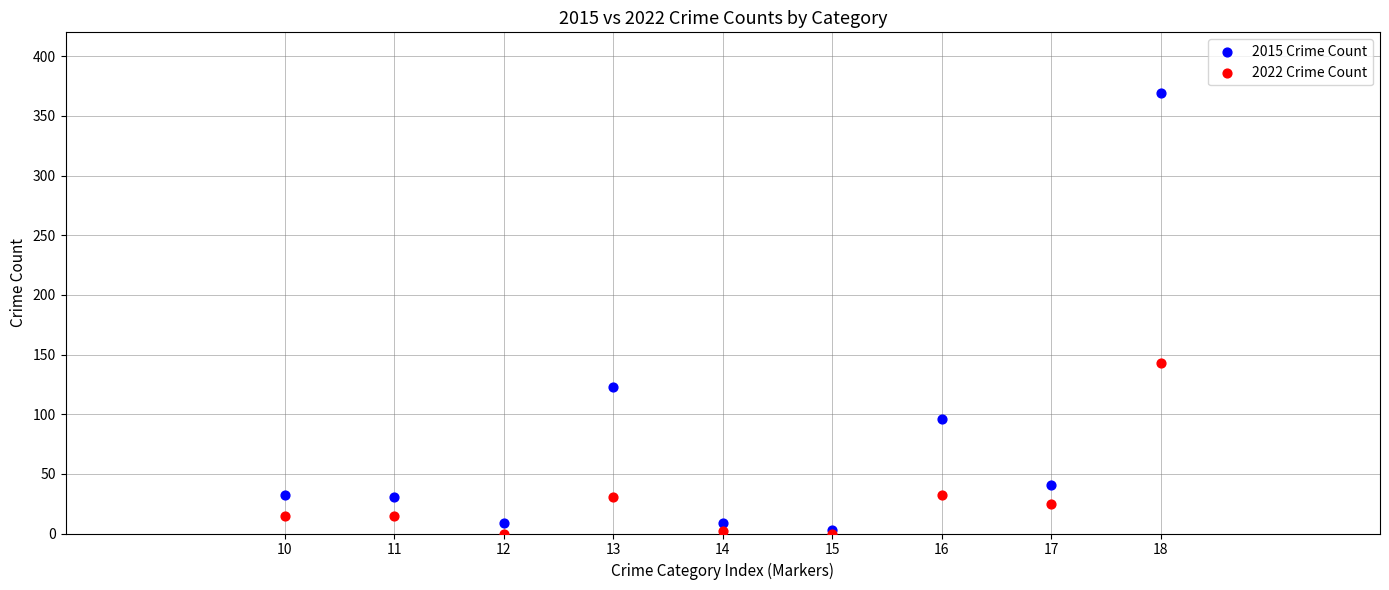

In the 2015 Crime Count series, what Y value is closest to 186?

123